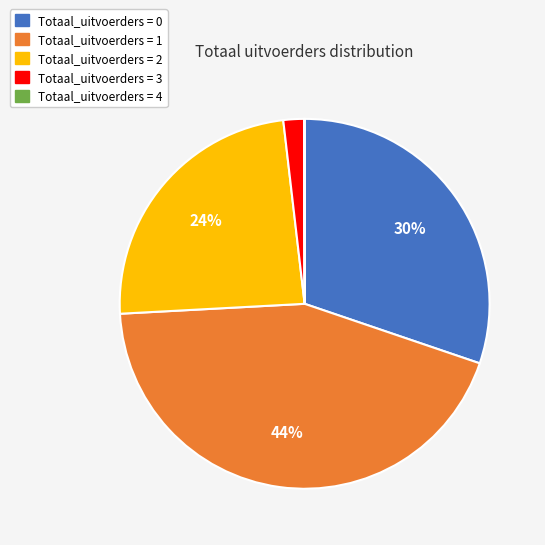

To the nearest percent, what is the average slice percentage?

20%